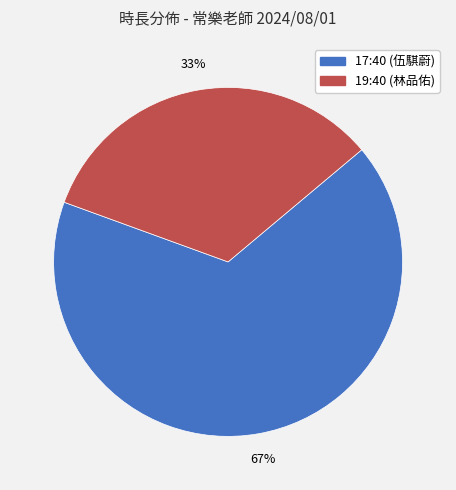

To the nearest percent, what is the average slice percentage?

50%